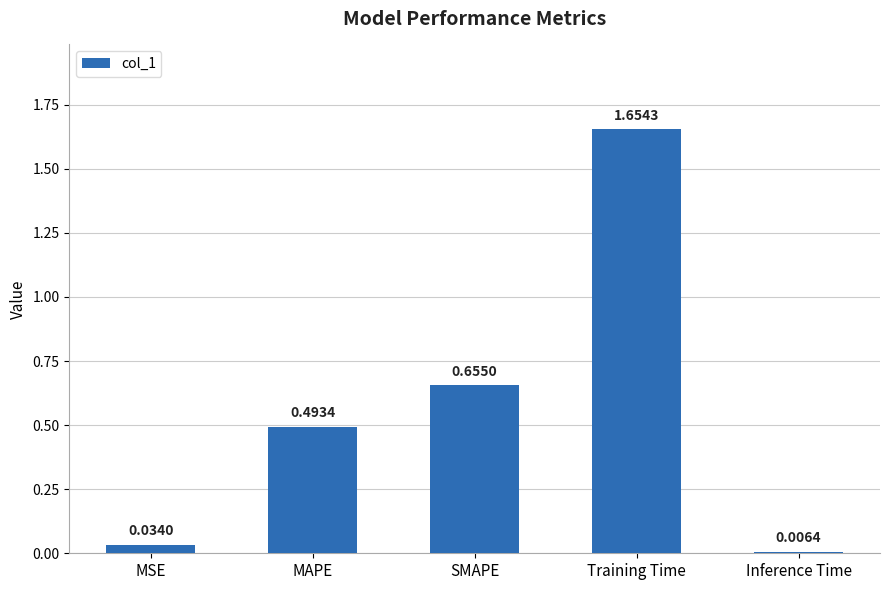

What is the label of the 5th bar from the left?

Inference Time